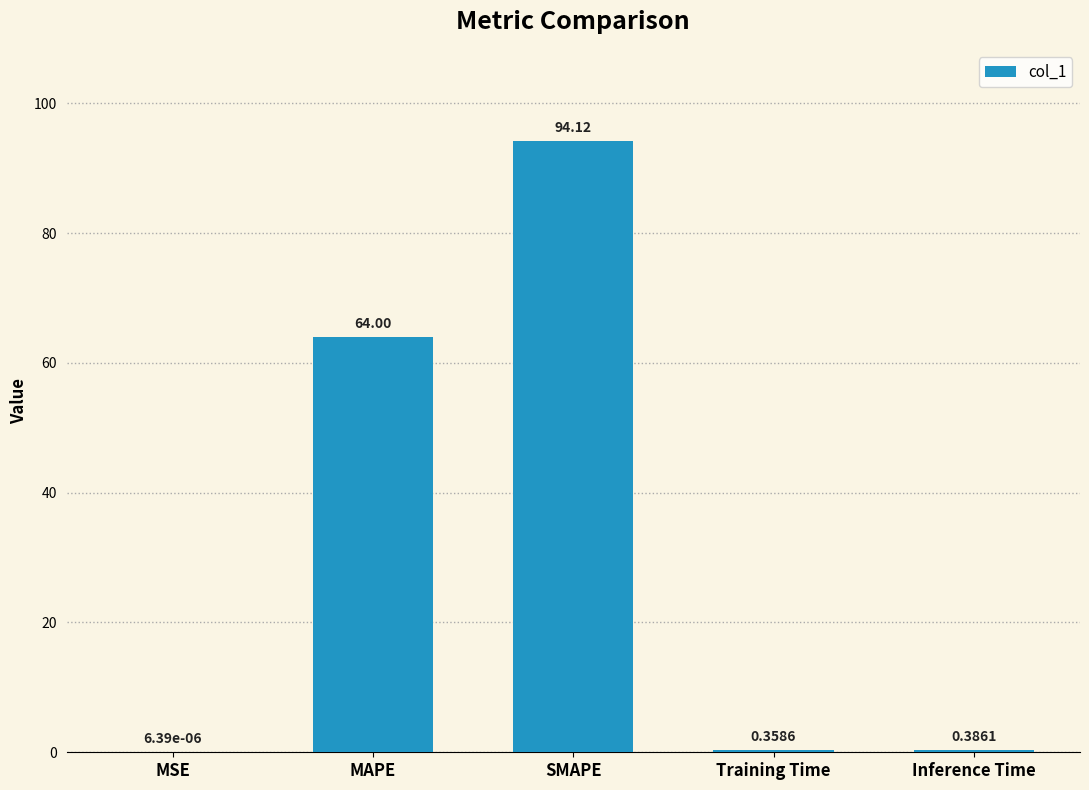

Where is the data nearest to the value 47?

MAPE